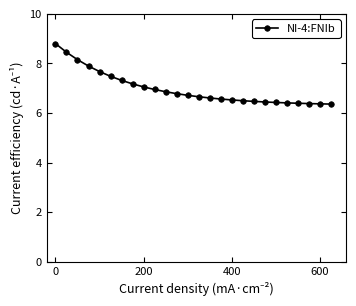

What is the sum of all values?

181.4